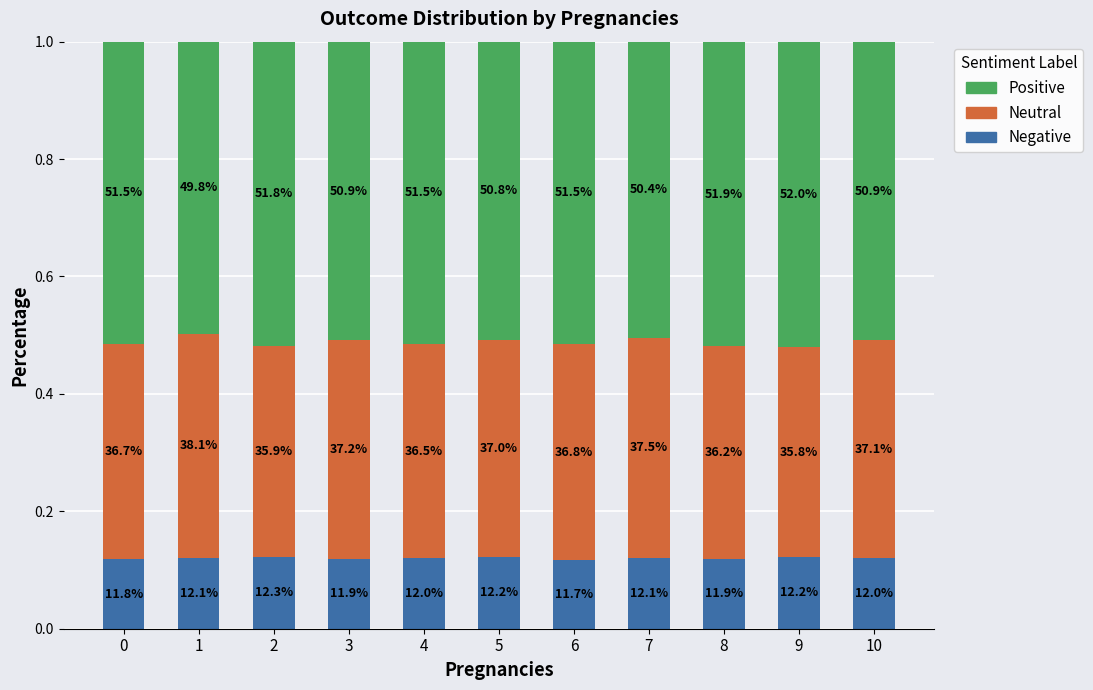

What is the sum of all Positive values?

5.6